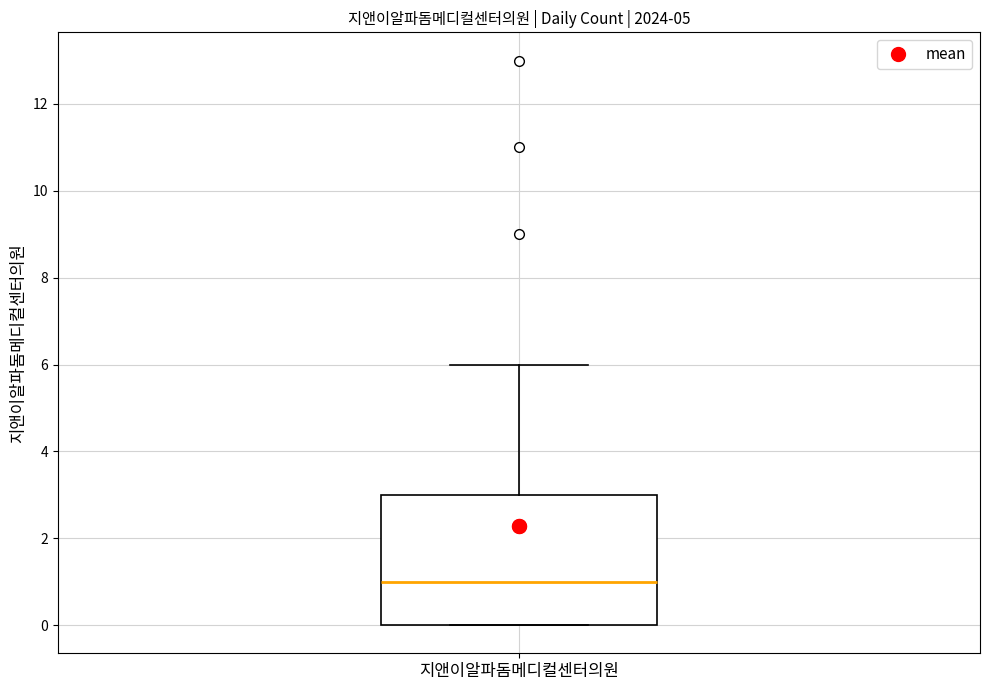

Read this box plot against the y-axis: the position of the median line, the range covered by the box, and the ends of both whiskers. The values are not printed on the chart, so give them approximately, as read against the axis.

median 1, box 0 to 3, whiskers 0 to 6